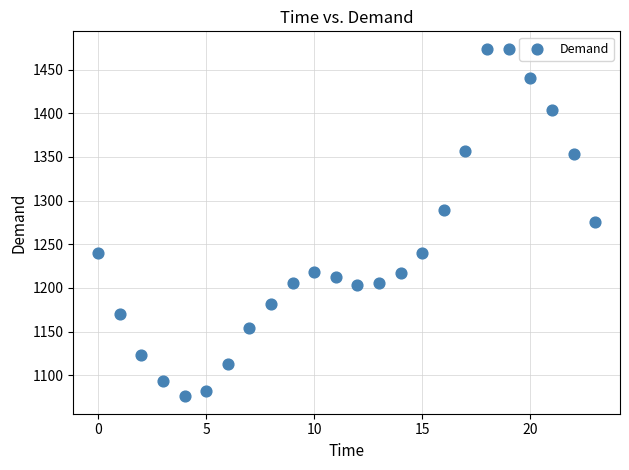

What is the range of Y values (max minus min)?

397.9